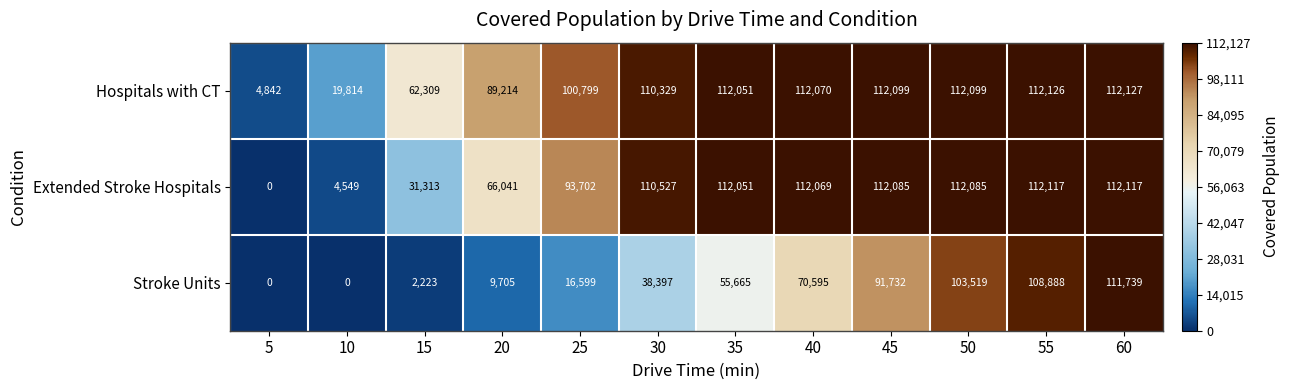

How many categories are shown in the chart?

12